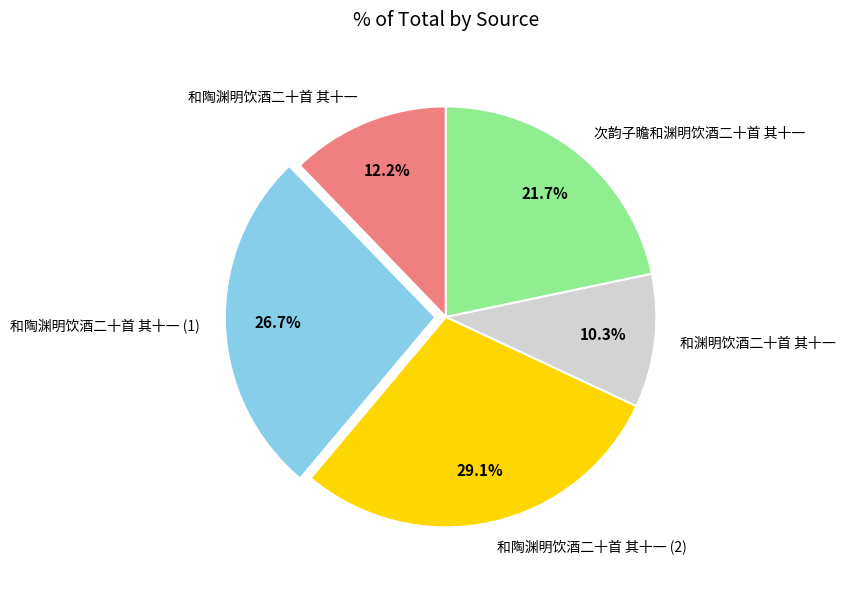

Rank the categories by value from highest to lowest.

和陶渊明饮酒二十首 其十一 (2), 和陶渊明饮酒二十首 其十一 (1), 次韵子瞻和渊明饮酒二十首 其十一, 和陶渊明饮酒二十首 其十一, 和渊明饮酒二十首 其十一